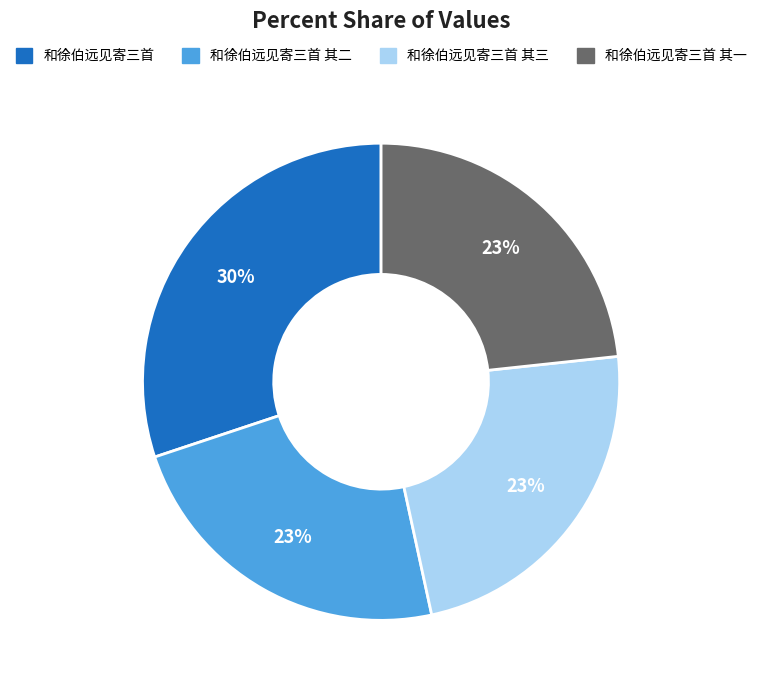

Do 和徐伯远见寄三首 其一 and 和徐伯远见寄三首 together represent more than half of the pie?

Yes